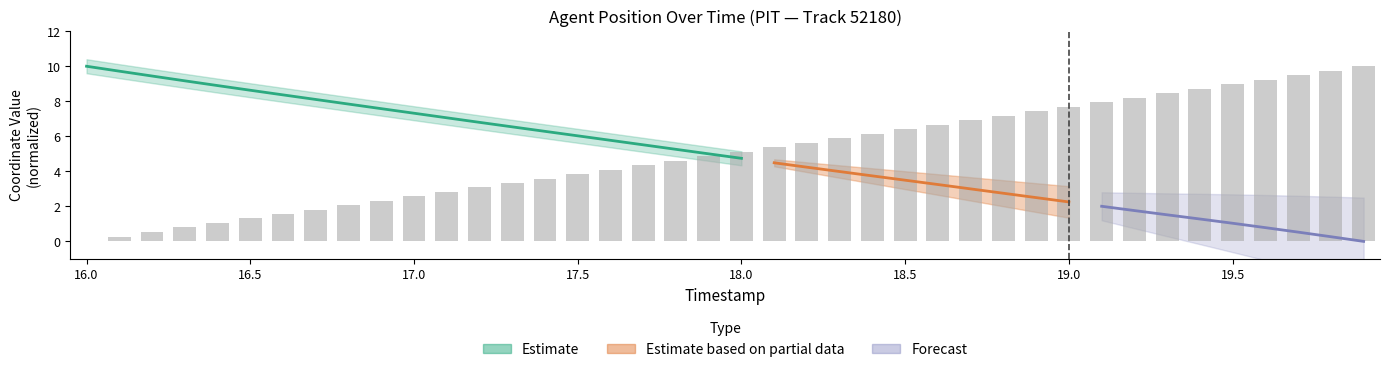

Which has a higher value, 19.8 or 19.1?

19.8